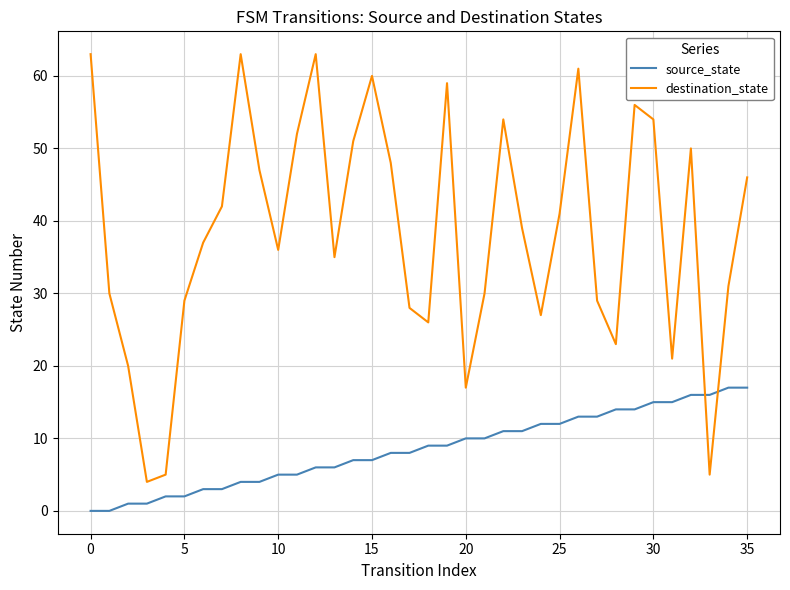

List the series in order of their overall mean, lowest first.

source_state, destination_state